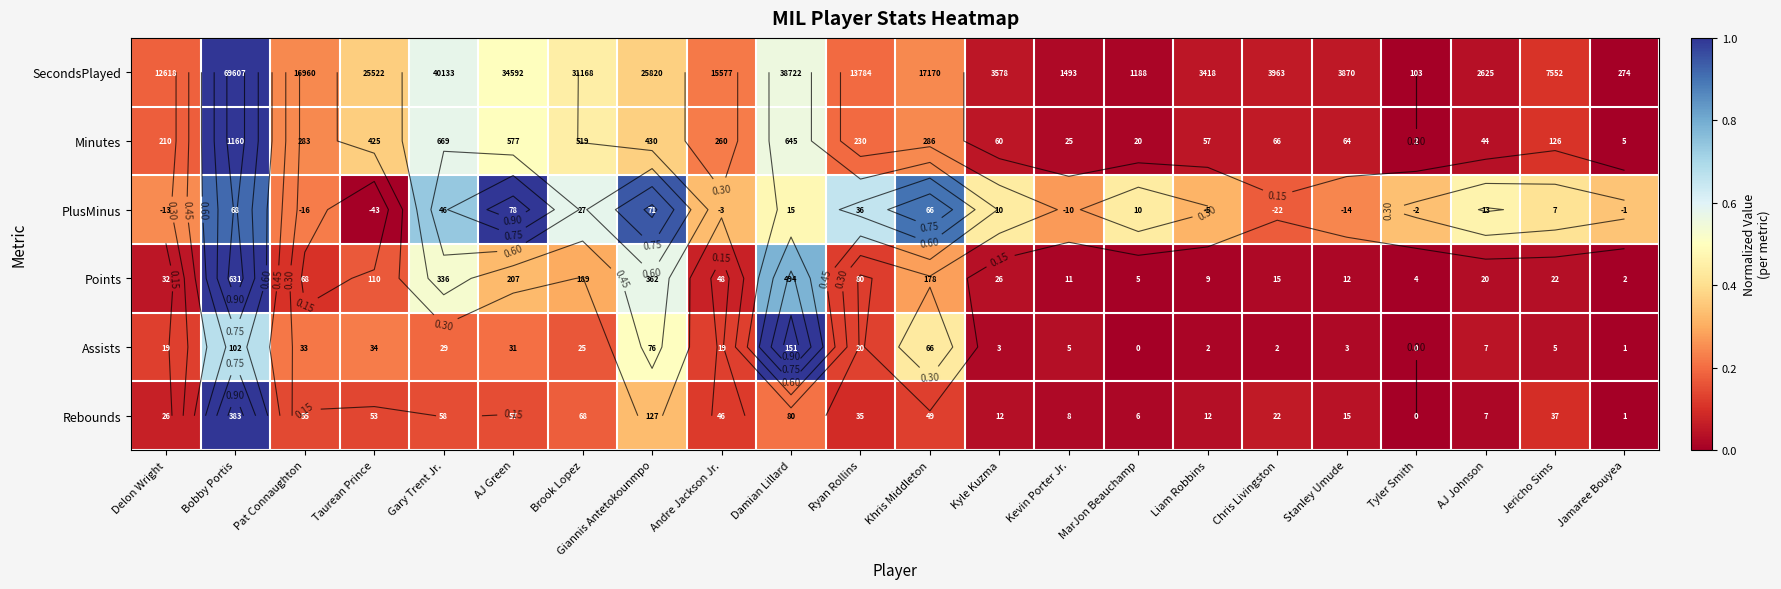

Read the PlusMinus value at Bobby Portis.

0.9